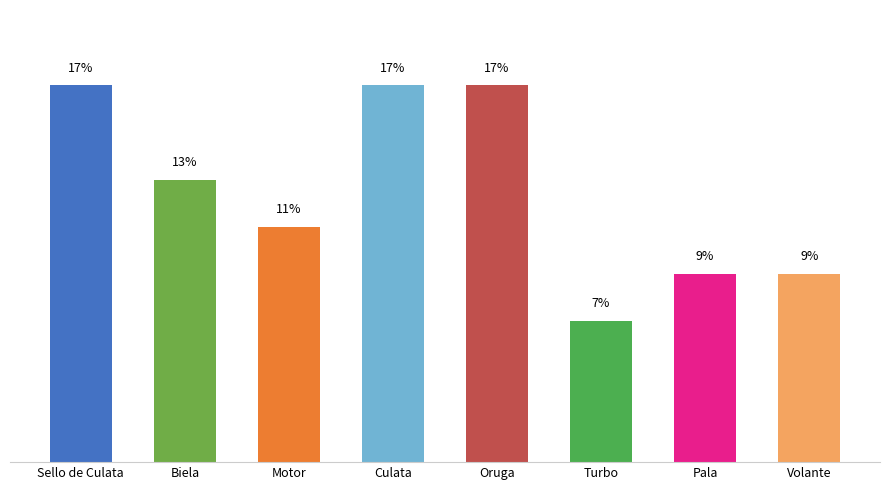

What is the sum of the values at Biela and Culata?

30.4